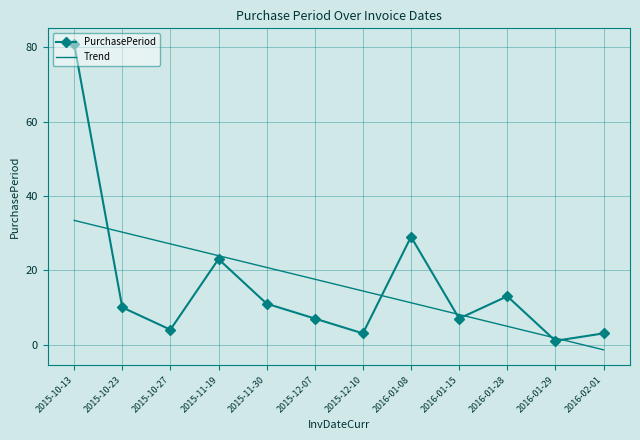

Which category has the lowest value in the Trend series?

2016-02-01